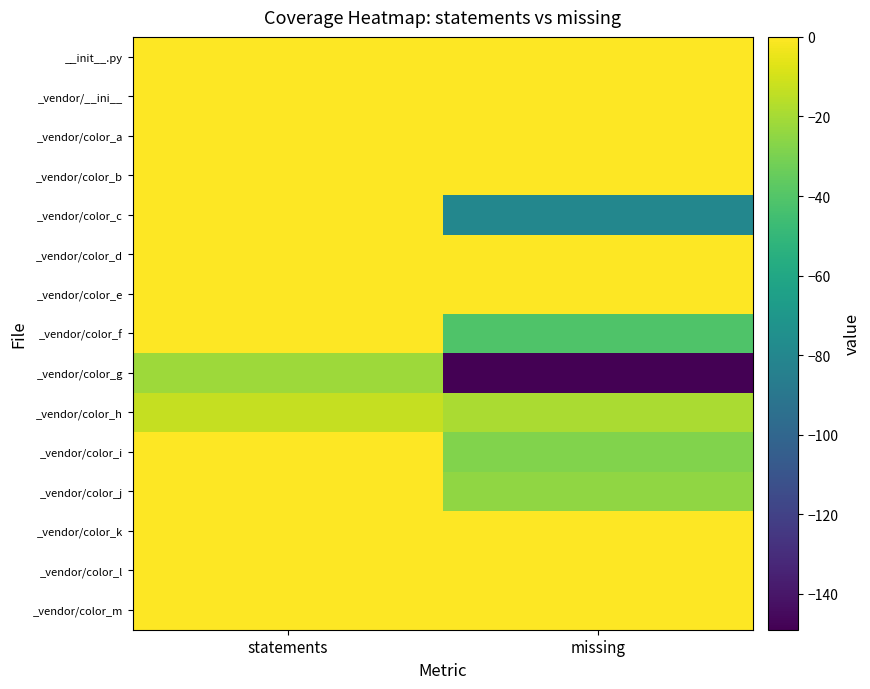

Reading right to left, transcribe all the data shown in this chart.

__init__.py: missing=0	statements=0
_vendor/__ini__: missing=0	statements=0
_vendor/color_a: missing=0	statements=0
_vendor/color_b: missing=0	statements=0
_vendor/color_c: missing=-80	statements=0
_vendor/color_d: missing=0	statements=0
_vendor/color_e: missing=0	statements=0
_vendor/color_f: missing=-41	statements=0
_vendor/color_g: missing=-149	statements=-22
_vendor/color_h: missing=-19	statements=-13
_vendor/color_i: missing=-28	statements=0
_vendor/color_j: missing=-25	statements=0
_vendor/color_k: missing=0	statements=0
_vendor/color_l: missing=0	statements=0
_vendor/color_m: missing=0	statements=0